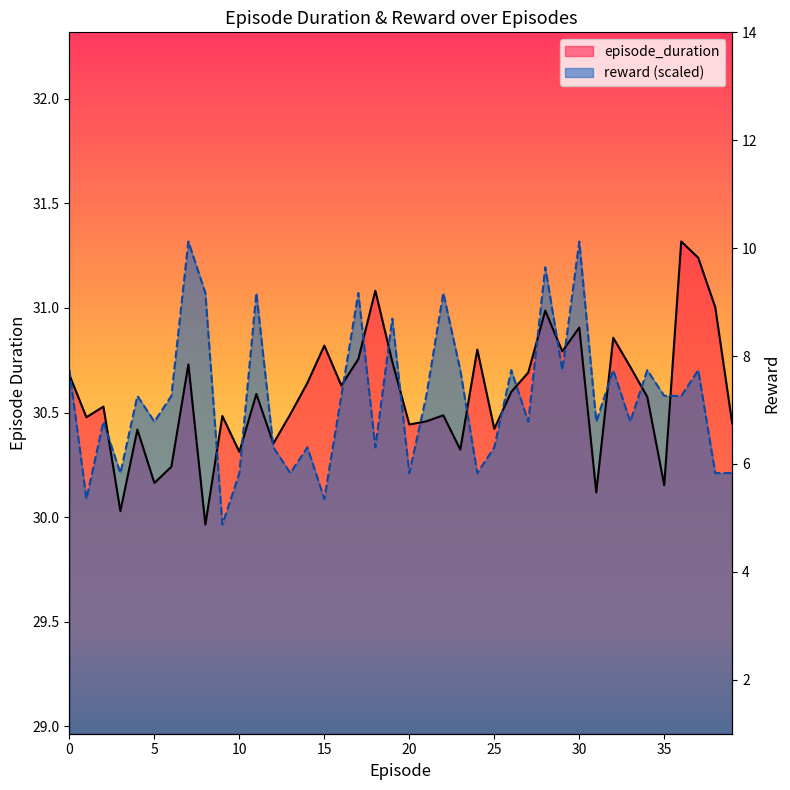

Rank the series at 25 from highest to lowest value.

episode_duration, reward